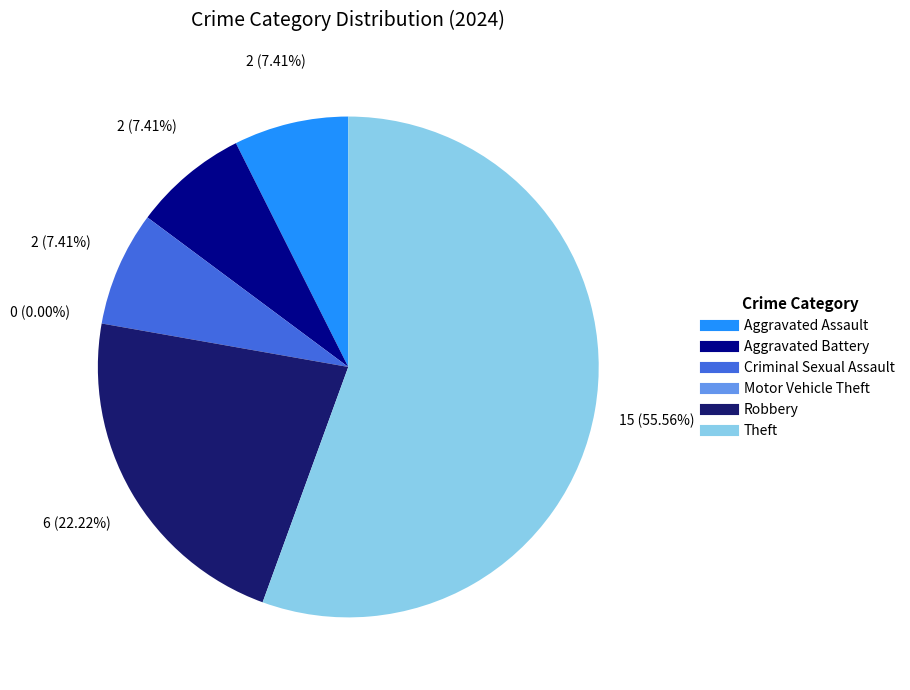

To the nearest percent, what is the combined percentage of Motor Vehicle Theft and Criminal Sexual Assault?

7%